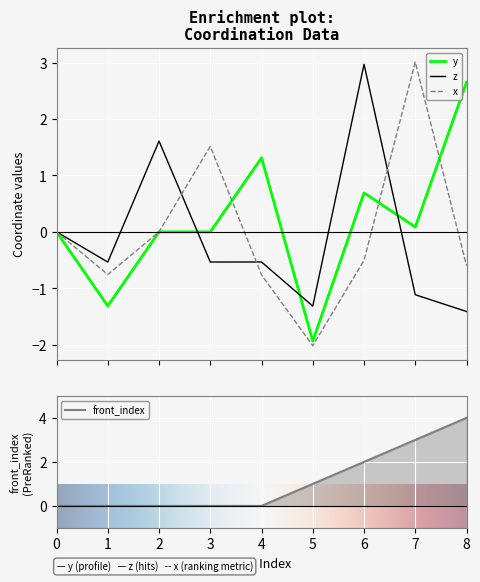

True or false: x and y intersect in this chart.

True